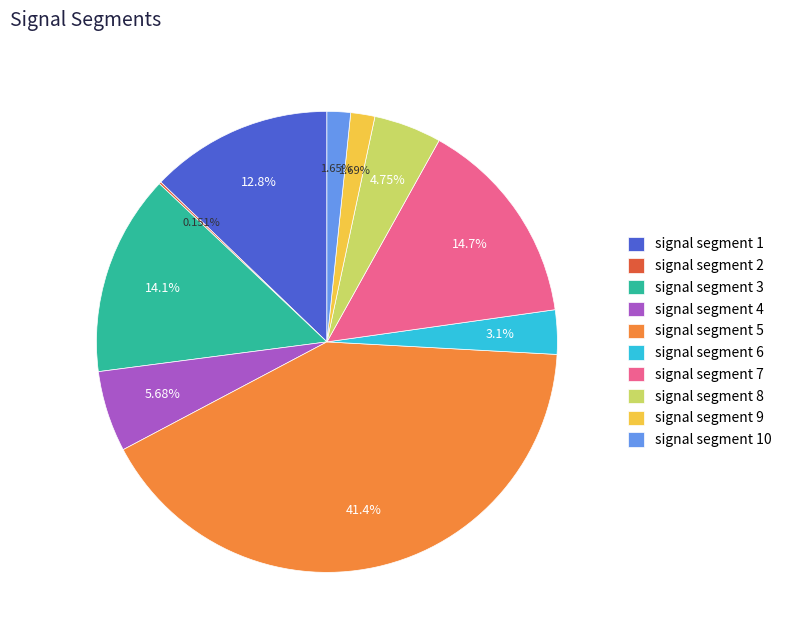

To the nearest percent, what is the difference between the signal segment 3 and signal segment 5 slice percentages?

27%